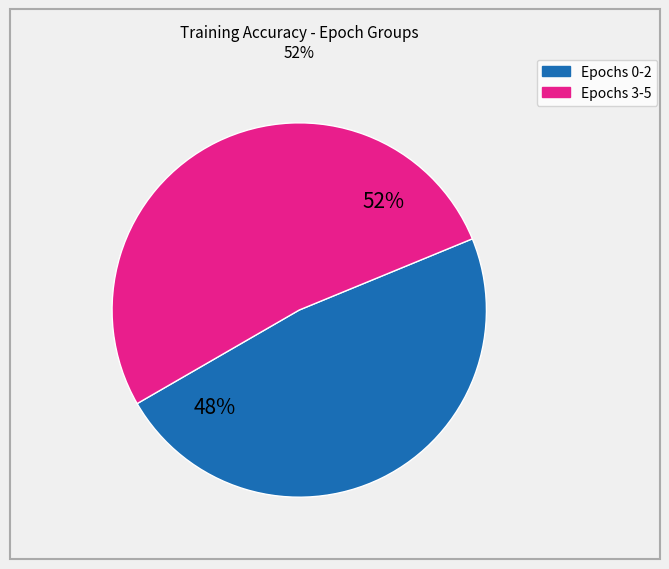

To the nearest percent, what is the average slice percentage?

50%